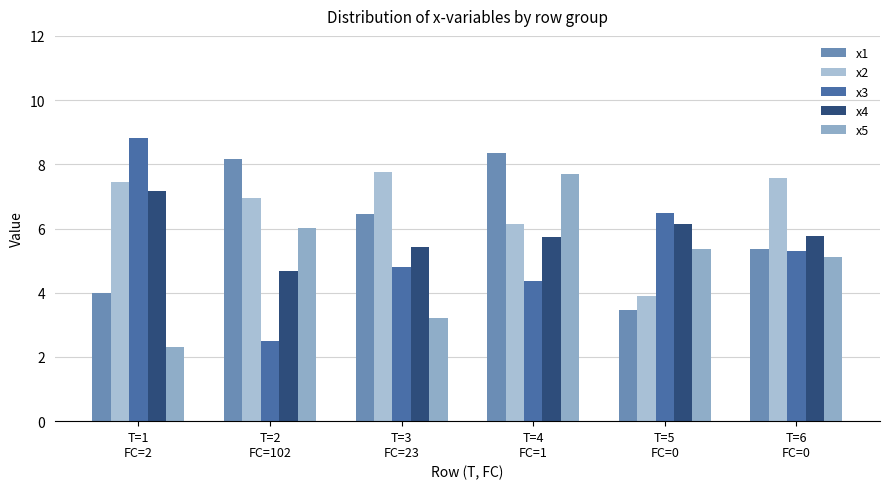

How many bars are there in each group?

5